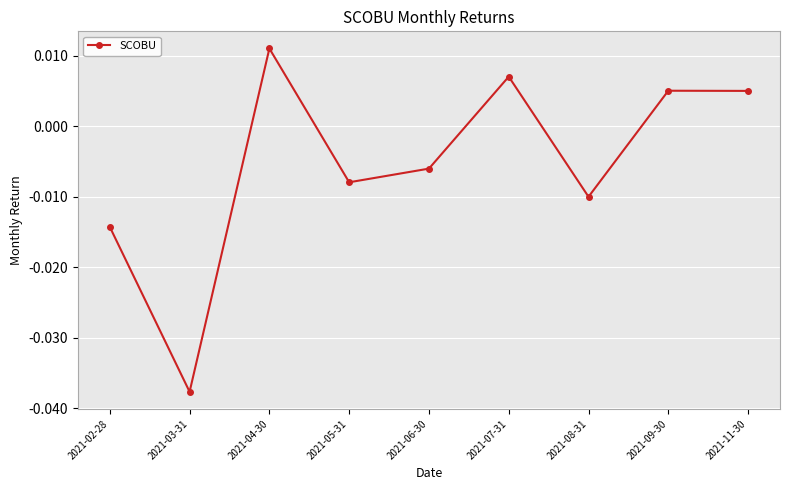

Which label corresponds to the smallest value in the chart?

2021-03-31